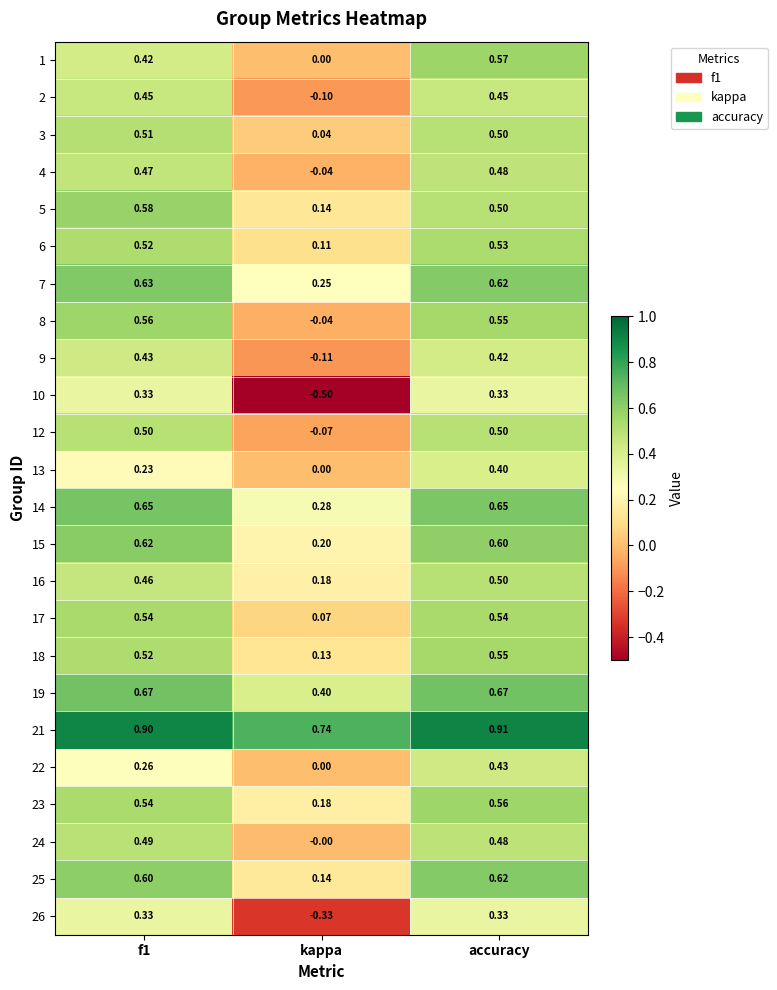

At which category is the sum across all series the highest?

accuracy